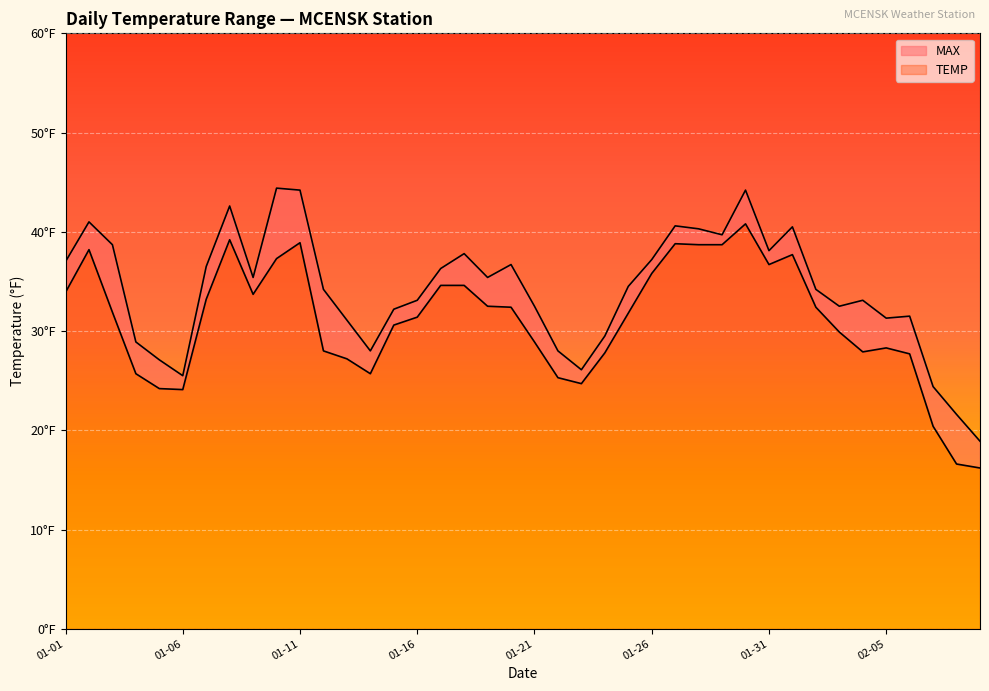

True or false: MAX has a value of 7.8 at 01-01.

False